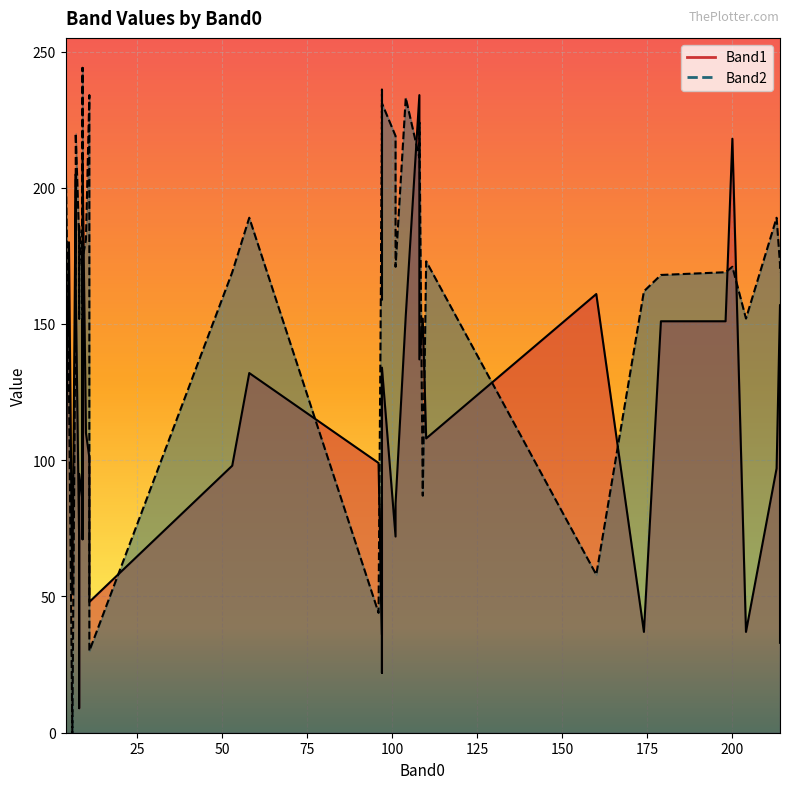

How many lines are shown in the chart?

2